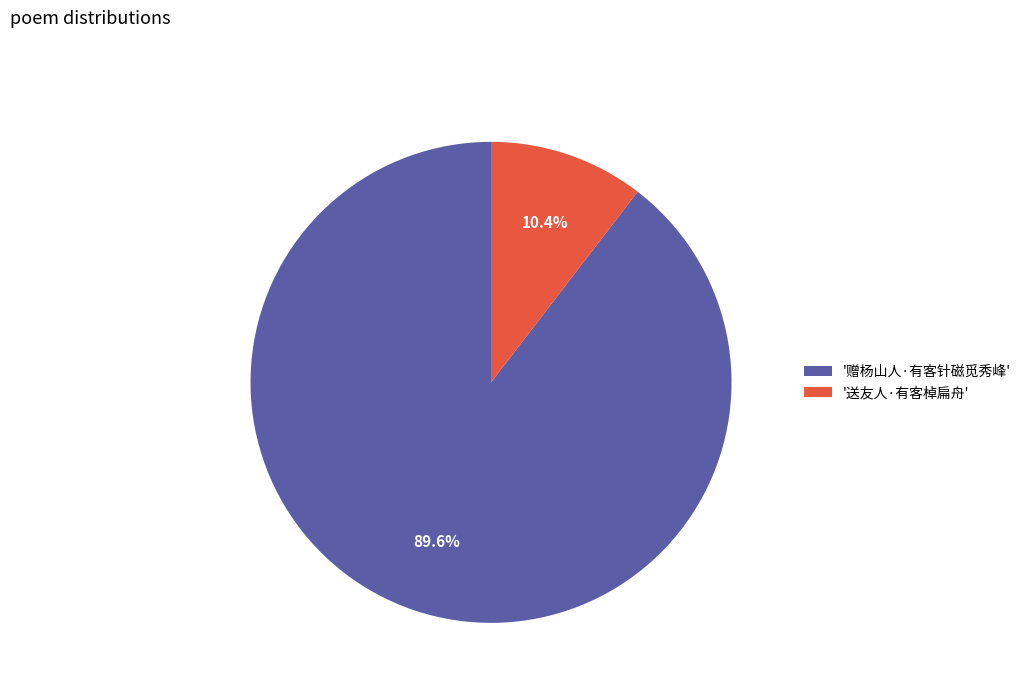

Which category has the biggest portion of the pie?

'赠杨山人·有客针磁觅秀峰'